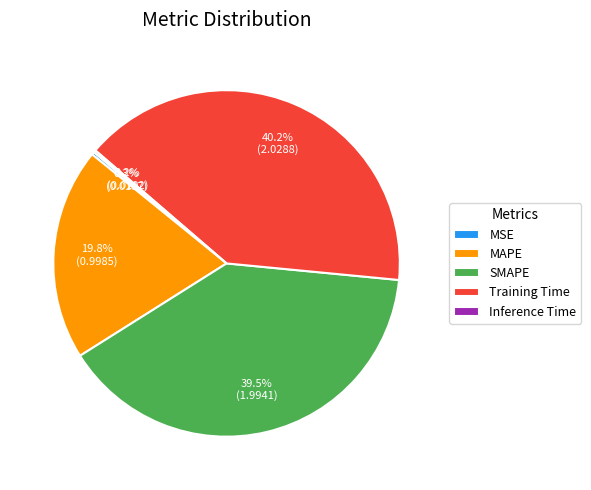

Does Training Time represent more than half of the total?

No